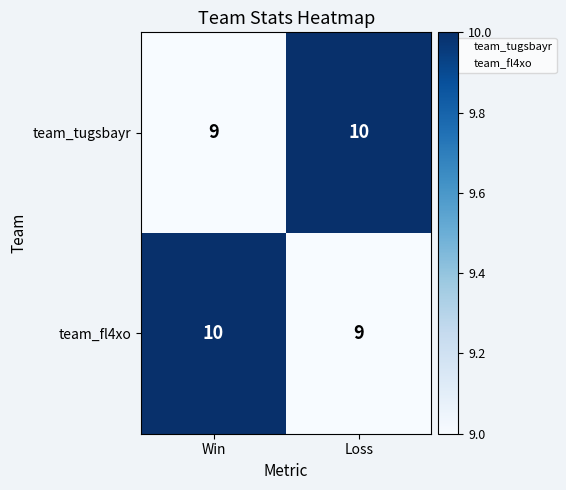

What is the spread (max minus min) of values at Loss?

1